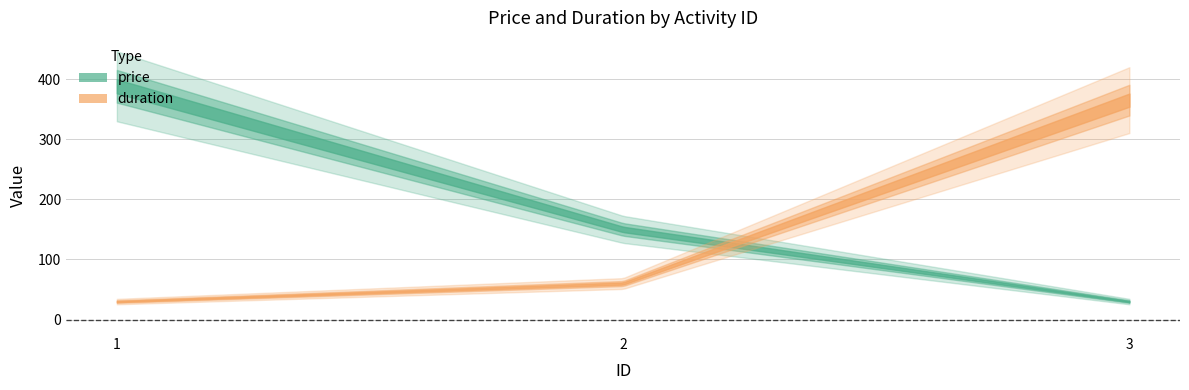

Rank the categories by duration value from highest to lowest.

3, 2, 1